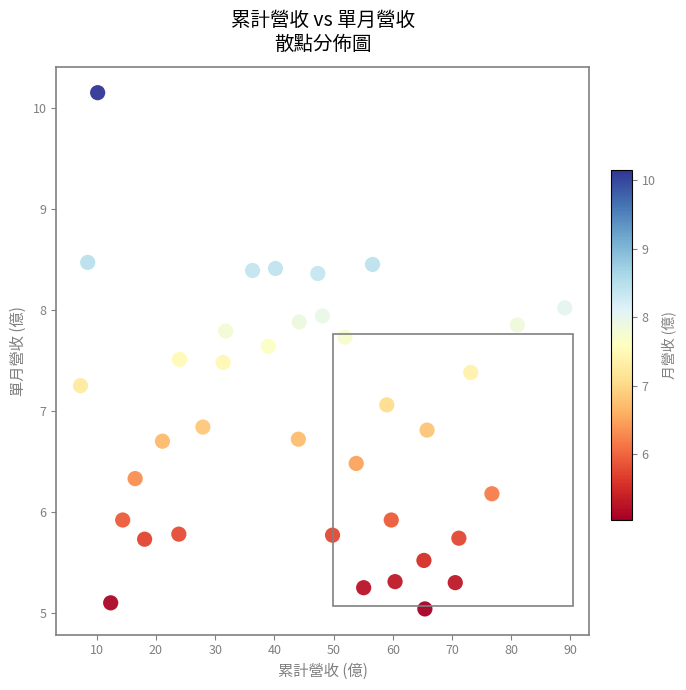

What Y value in the scatter plot is closest to 7?

7.1